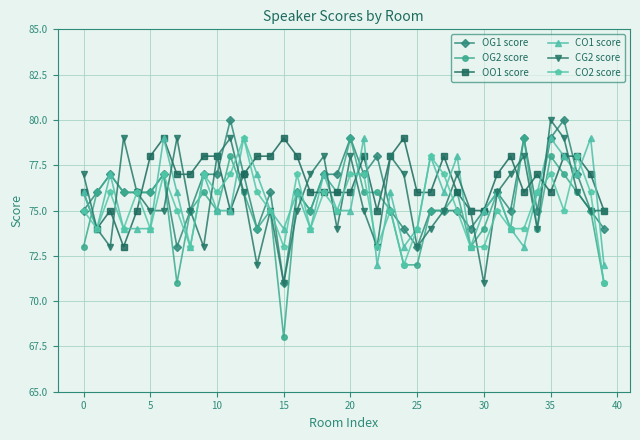

Which series has the largest total across all categories?

OO1 score